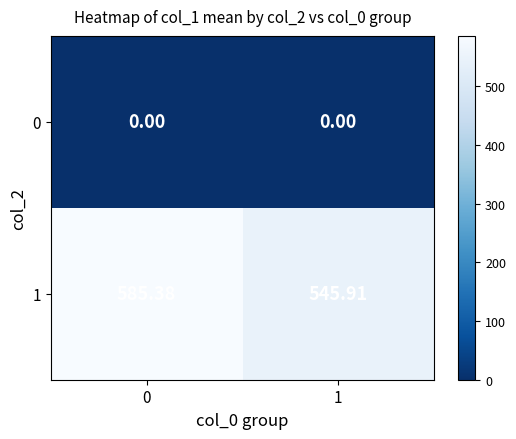

Is the value of 1 at 0 greater than the value of 0 at 1?

Yes